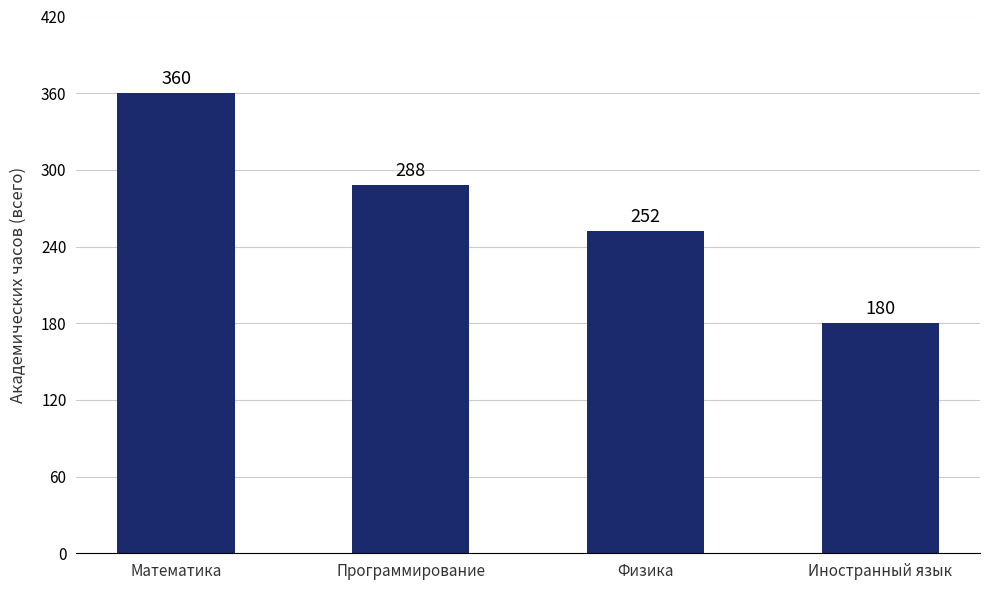

How many categories are shown in the chart?

4